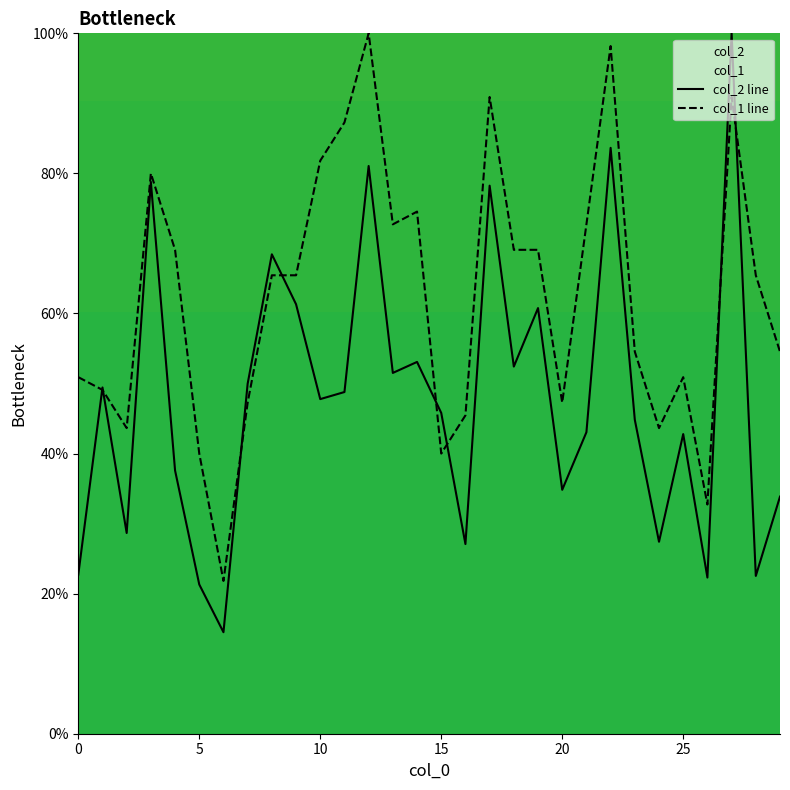

Which series has the largest total across all categories?

col_1 line